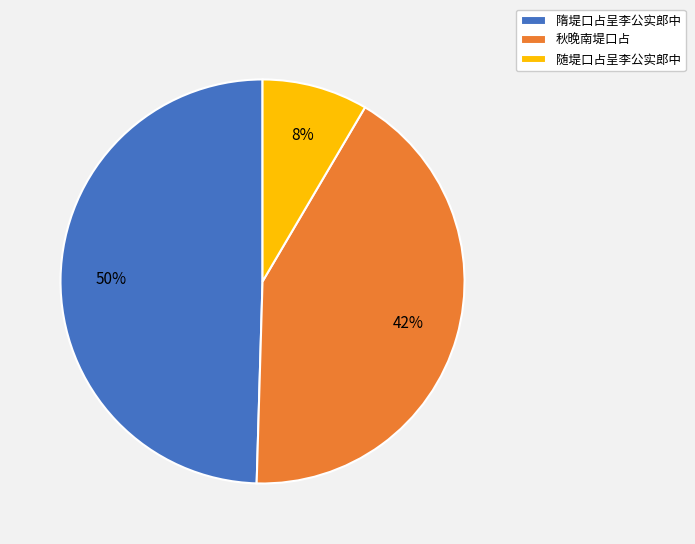

What percentage is the 随堤口占呈李公实郎中 slice, to the nearest percent?

8%